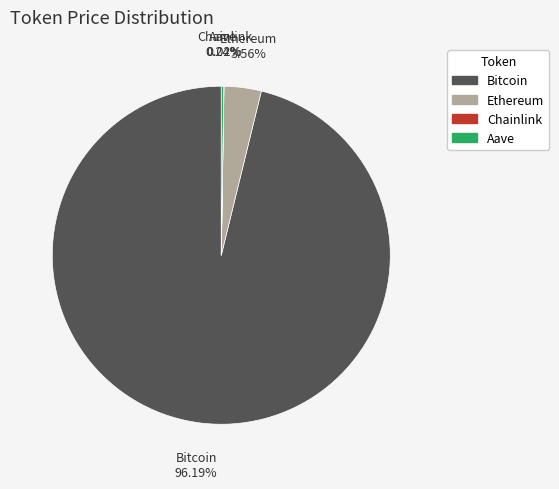

Is Bitcoin the majority of the pie?

Yes